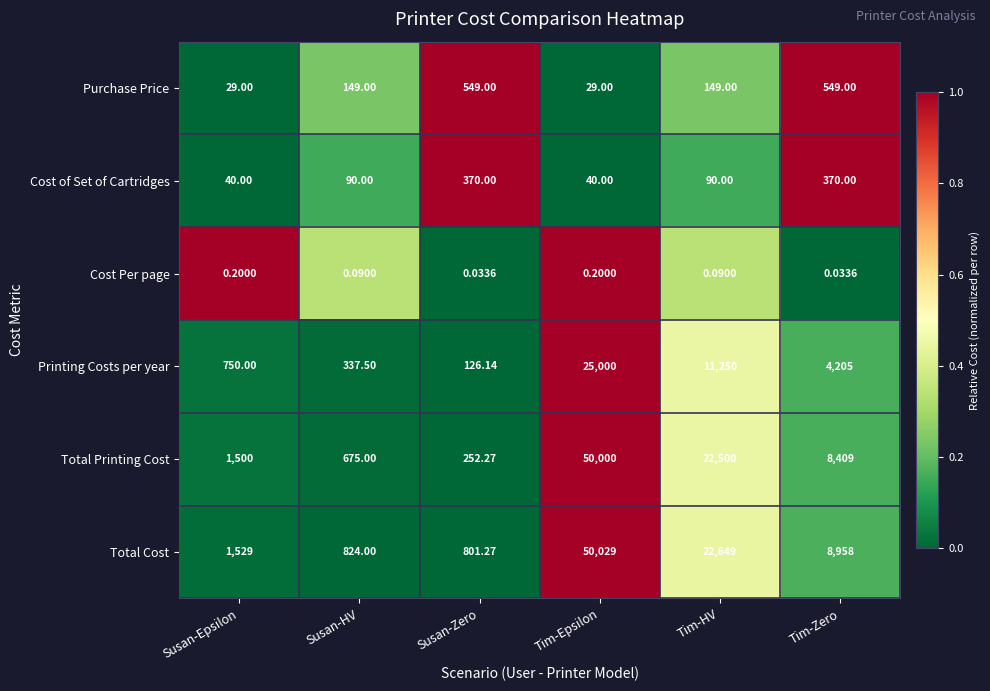

Rank the series by their maximum value, from highest to lowest.

Total Cost, Total Printing Cost, Printing Costs per year, Purchase Price, Cost of Set of Cartridges, Cost Per page